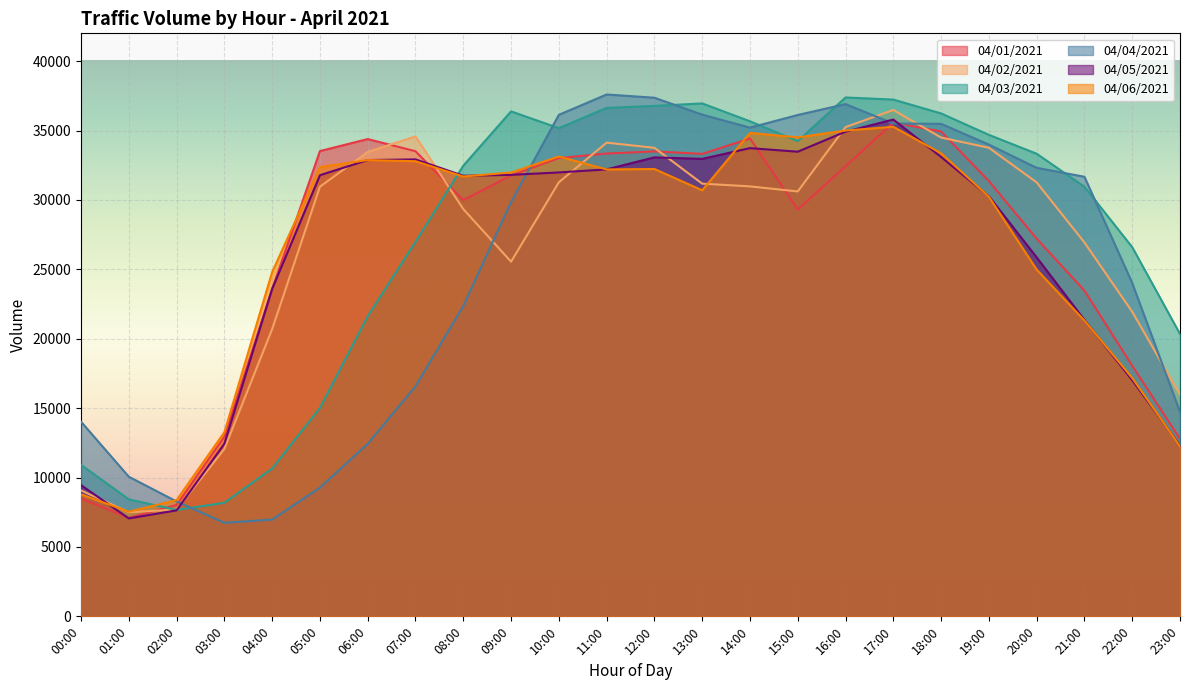

Rank the series by their maximum value, from highest to lowest.

04/04/2021, 04/03/2021, 04/02/2021, 04/05/2021, 04/01/2021, 04/06/2021